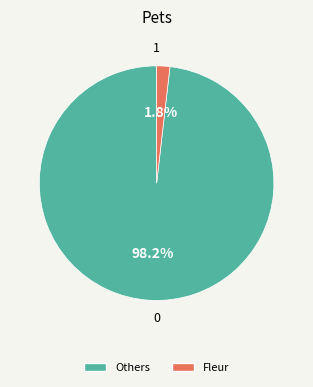

Is there a majority slice in this chart?

Yes